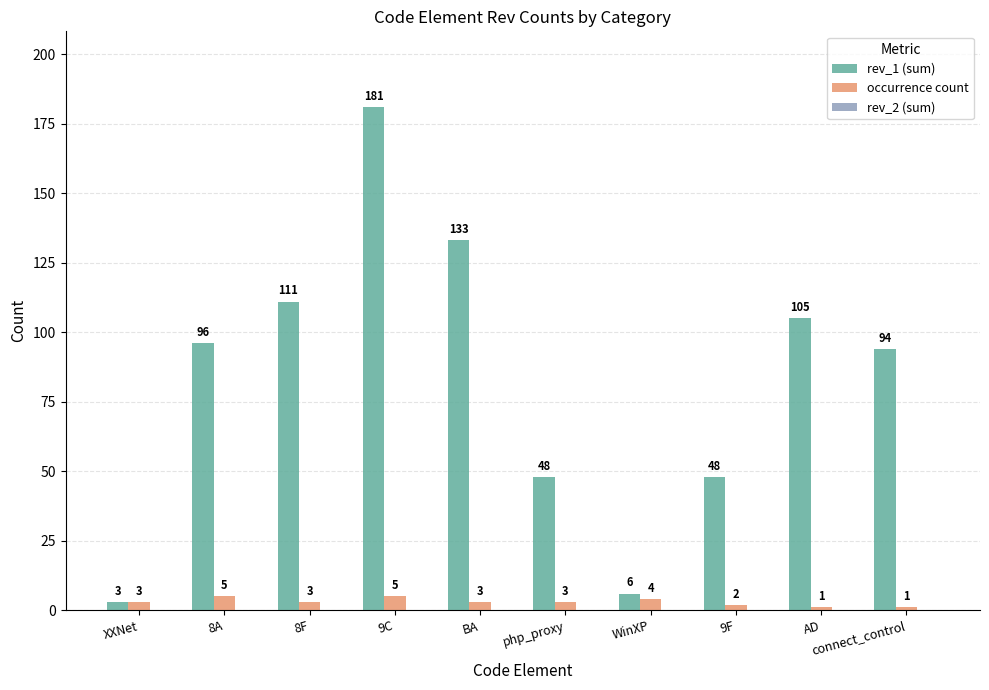

Does the chart contain stacked bars?

No